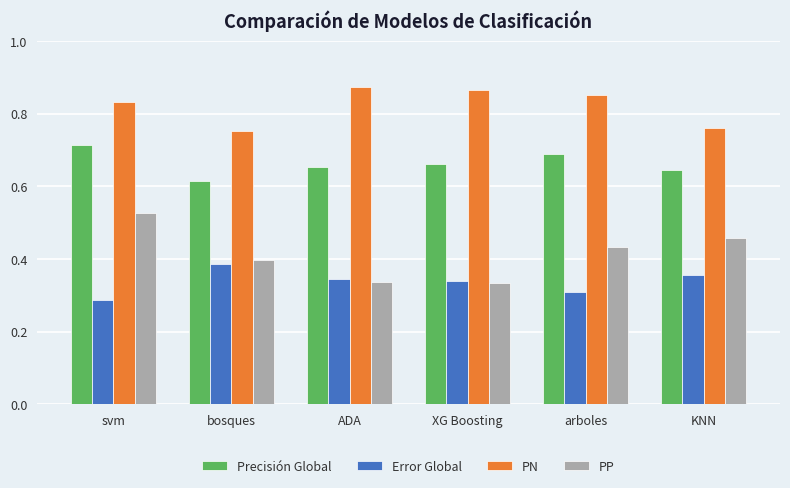

Is the value of PP at svm greater than the value of Precisión Global at arboles?

No